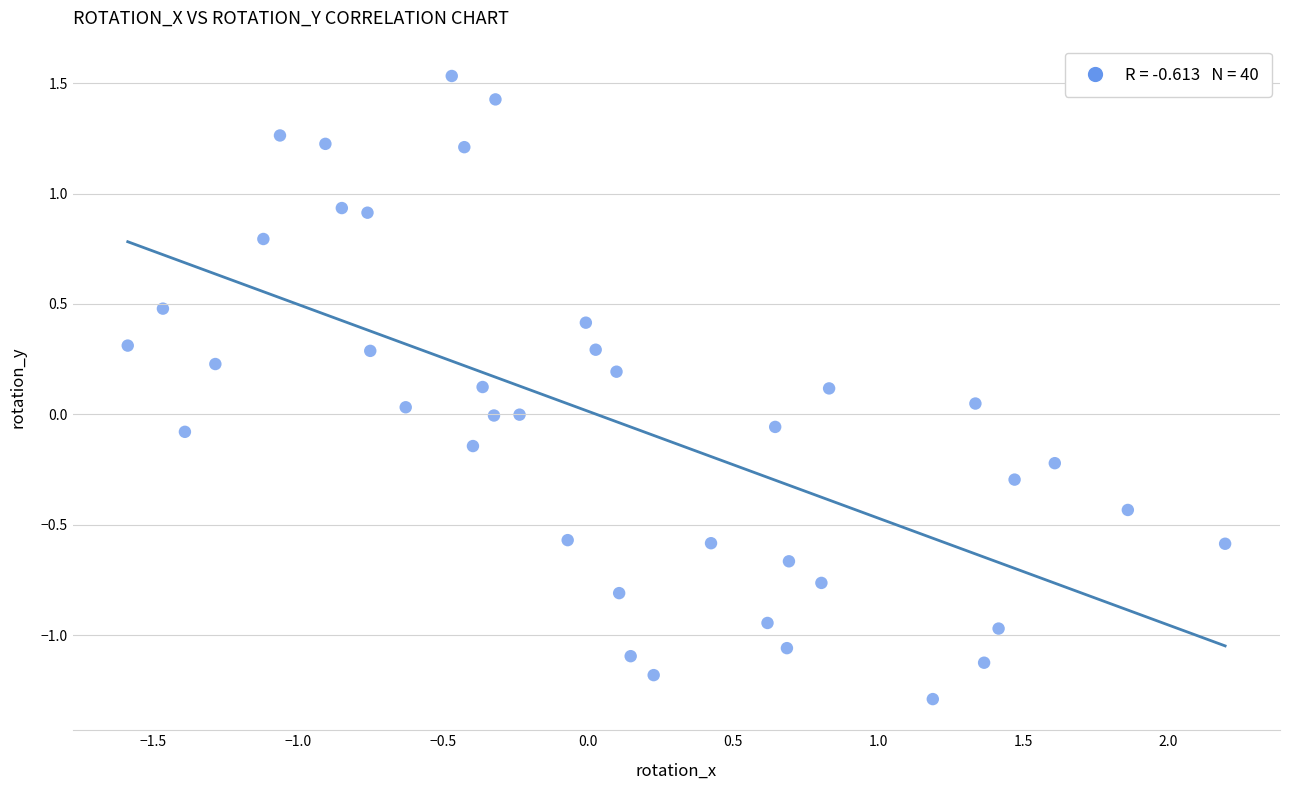

What is the range of Y values (max minus min)?

2.8